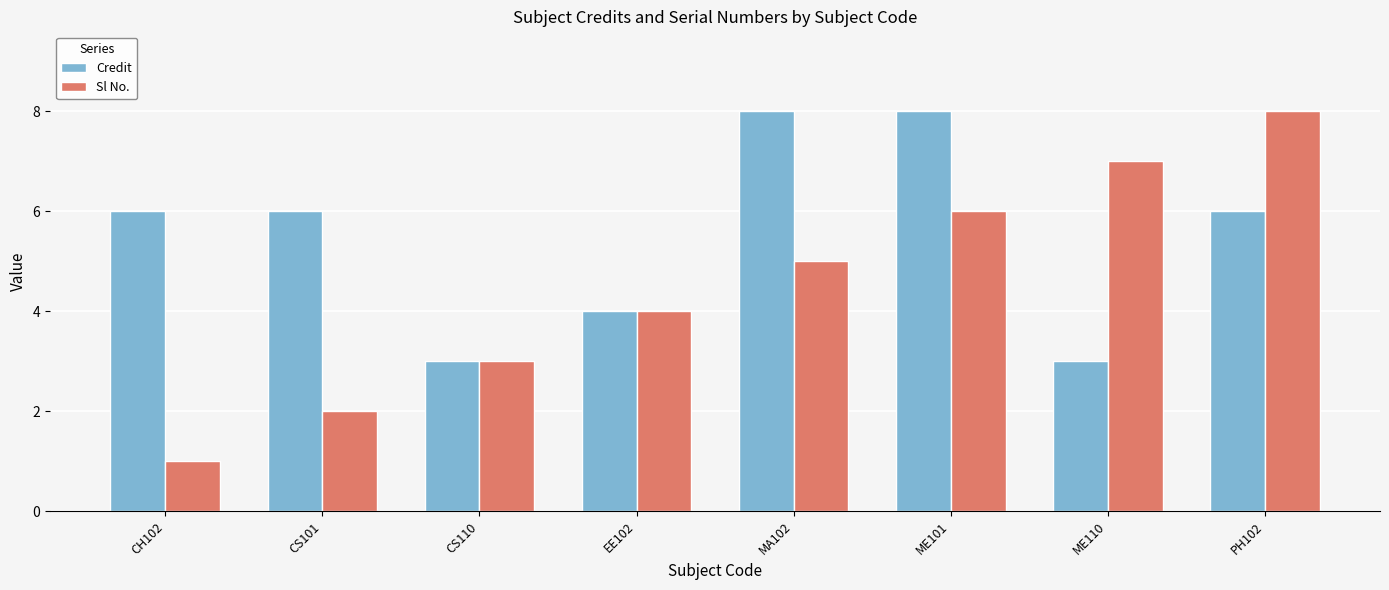

The value of Sl No. at EE102 is 7. True or false?

False